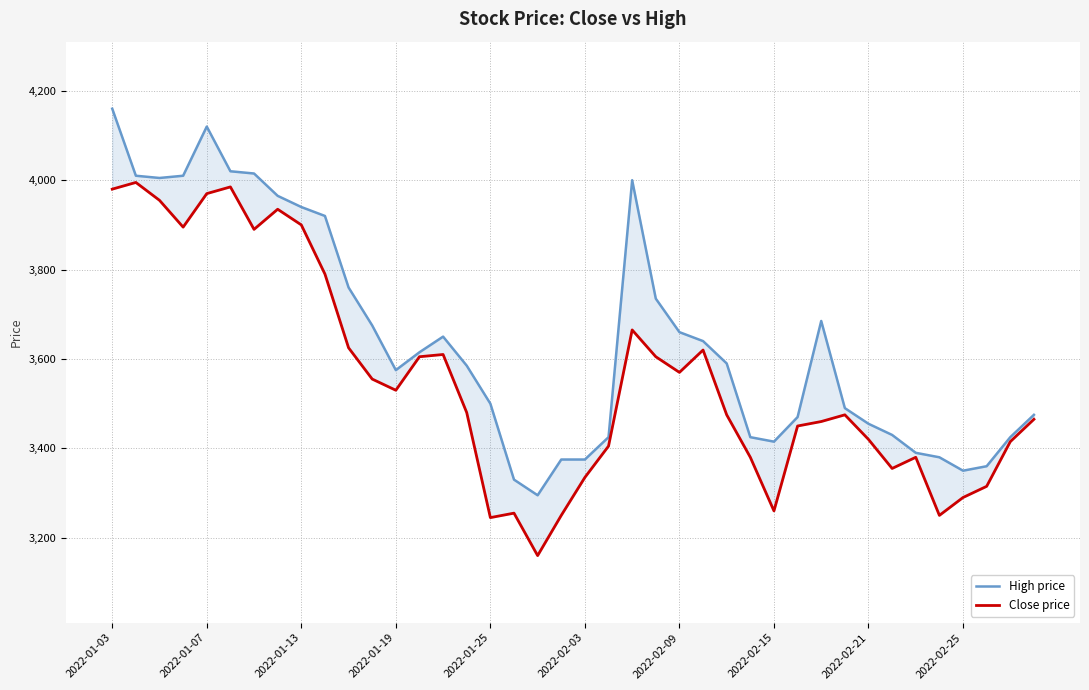

At which label does High price first exceed 3590?

2022-01-03